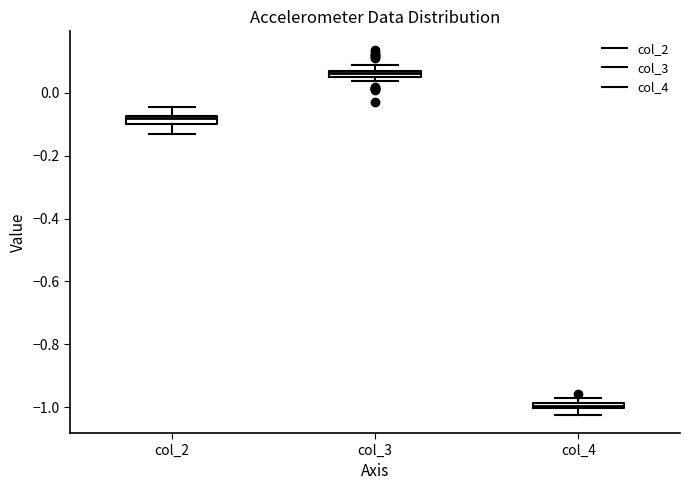

Where is the lower edge of the box for col_4 on the y-axis? The values are not printed on the chart, so give them approximately, as read against the axis.

-1.00